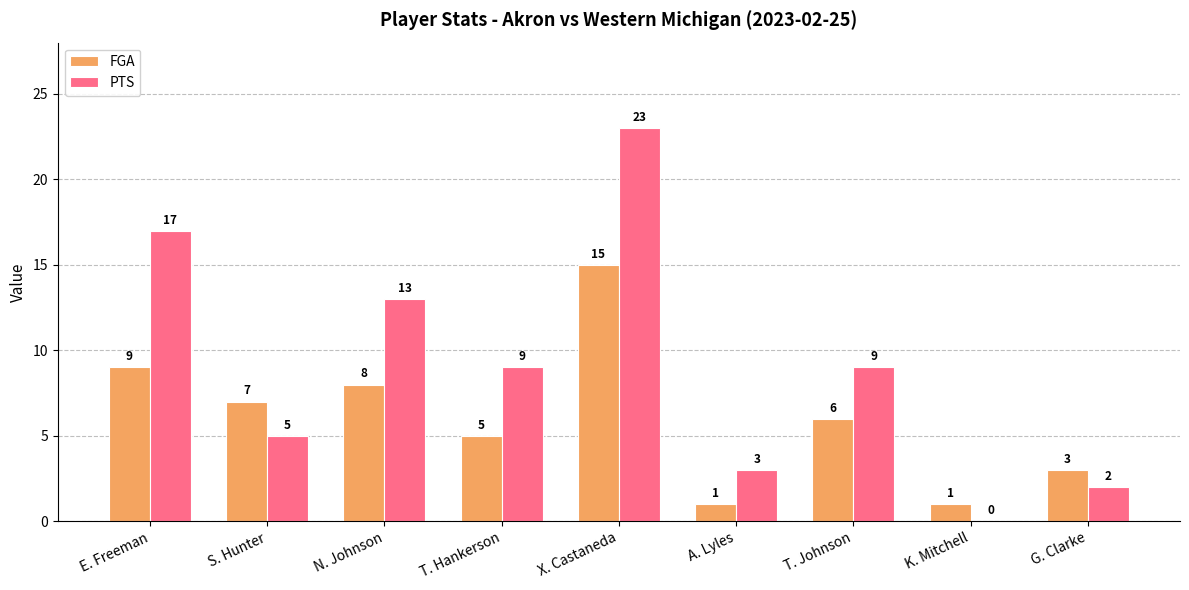

Reading left to right, extract all data points from this chart.

FGA: 9	7	8	5	15	1	6	1	3
PTS: 17	5	13	9	23	3	9	0	2